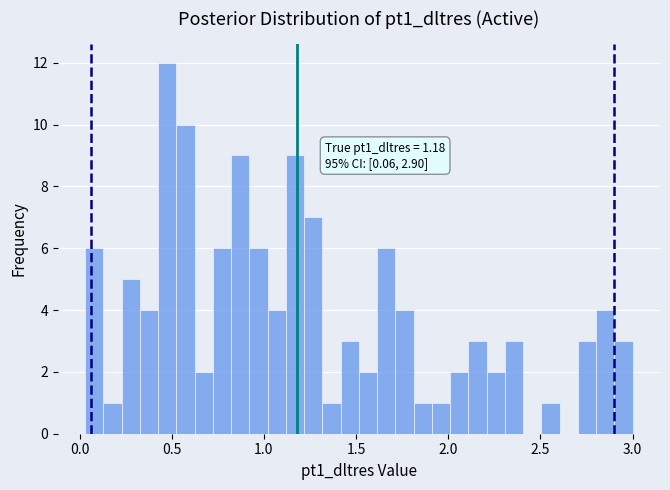

Around what value on the x-axis is the tallest bar? Give the approximate position of its centre, as read against the axis.

0.50